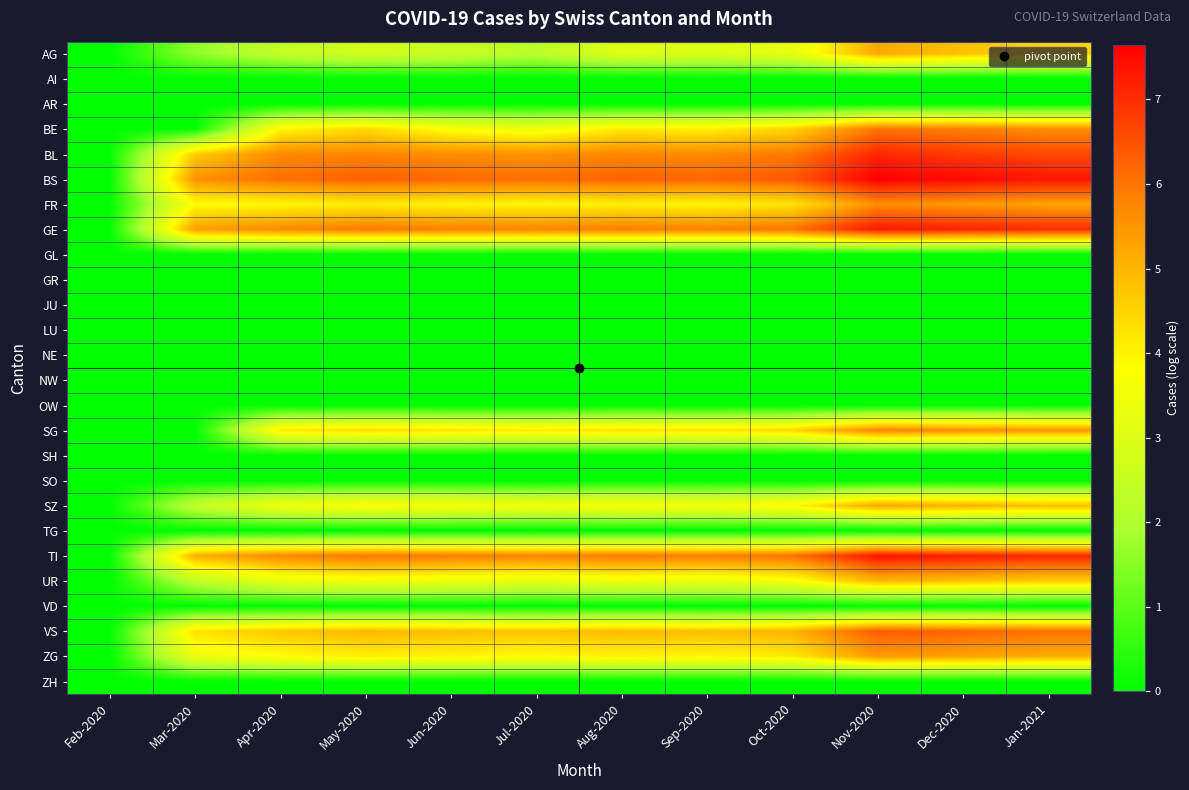

At which category is the sum across all series the highest?

Nov-2020